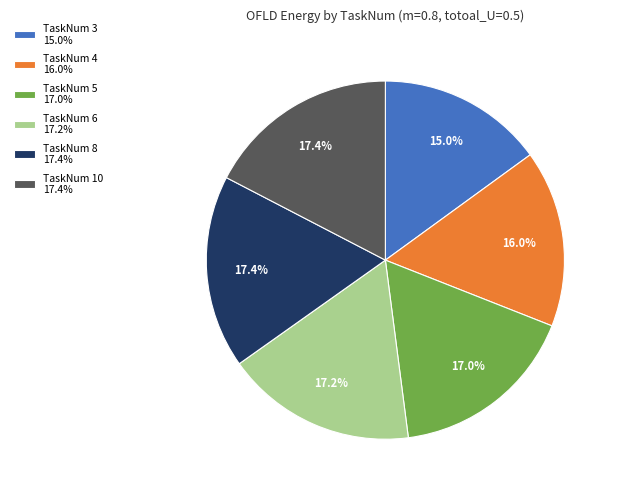

Does any single category account for the majority?

No